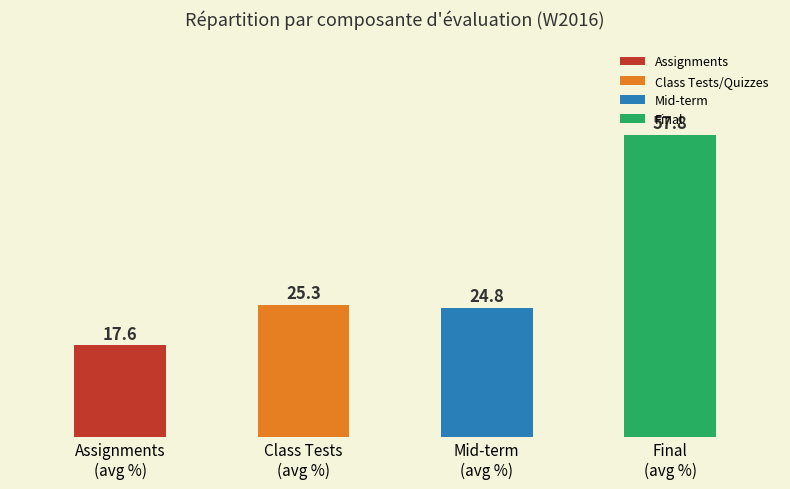

What is the difference between the second highest and minimum values?

7.7